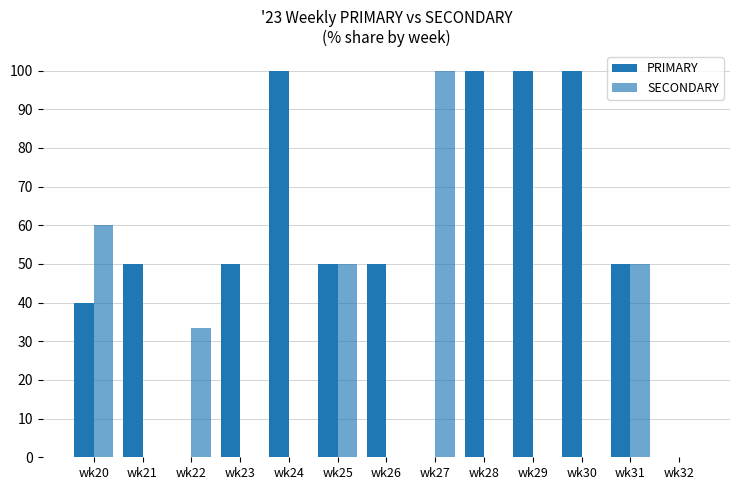

Does the chart contain stacked bars?

No